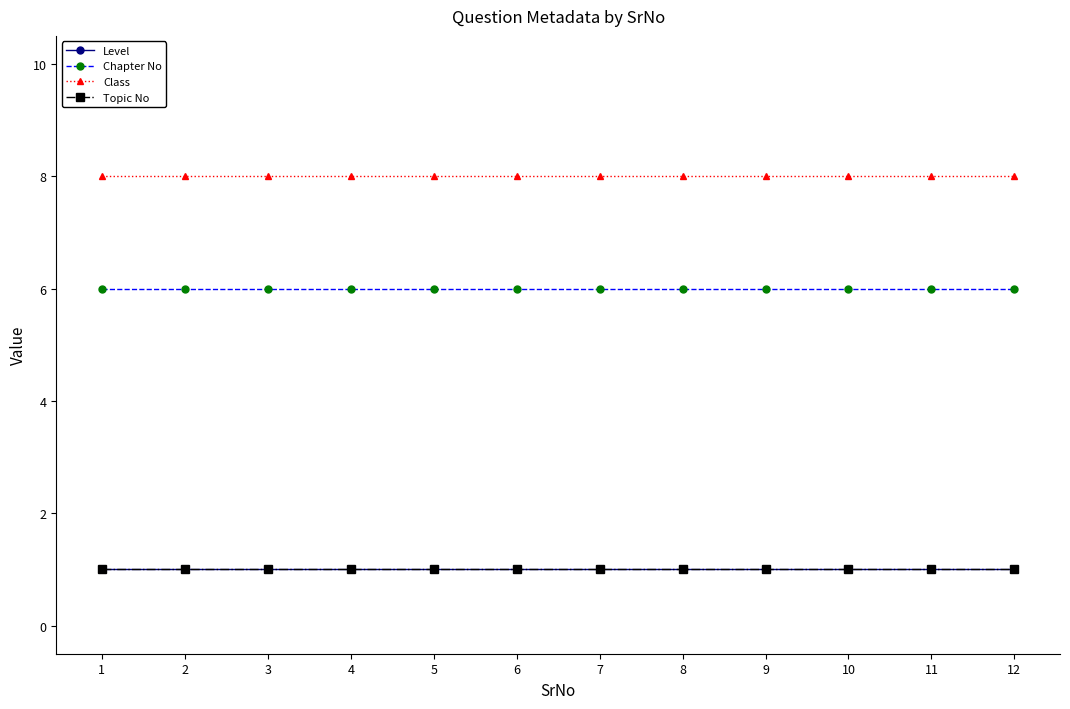

What is the sum of all Topic No values?

12